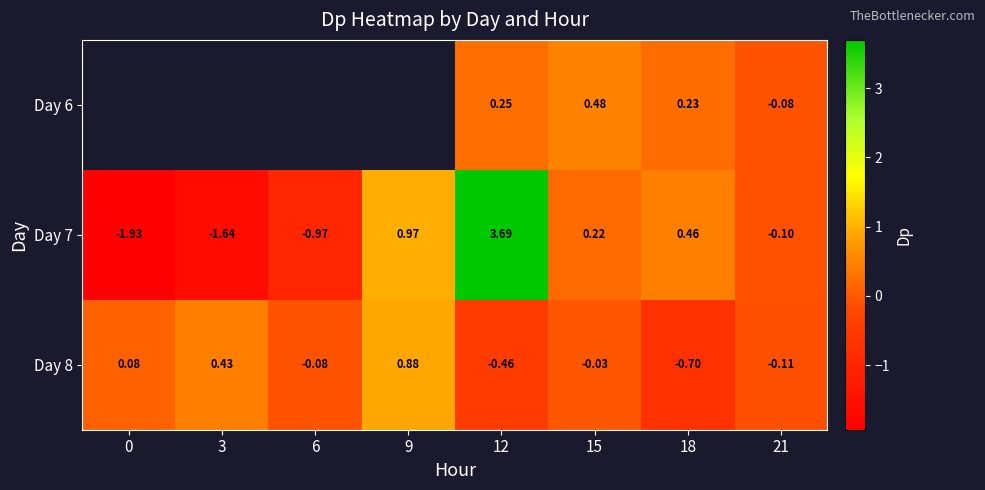

Which category has the highest value in the Day 7 series?

12